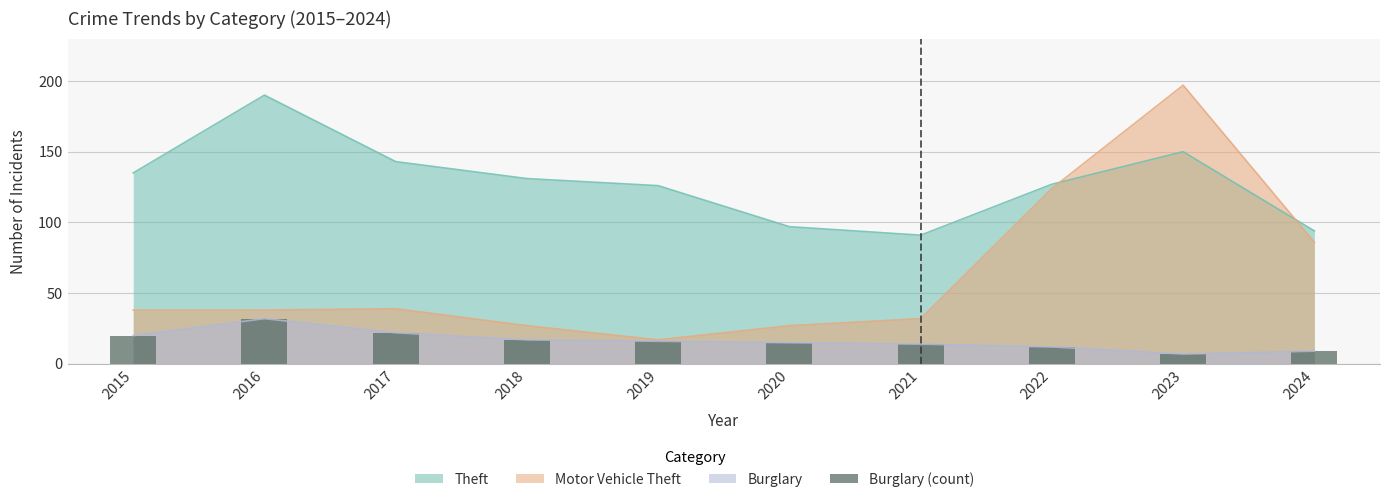

Reading right to left, extract all data points from this chart.

2024=9	2023=7	2022=12	2021=14	2020=15	2019=16	2018=17	2017=22	2016=32	2015=20